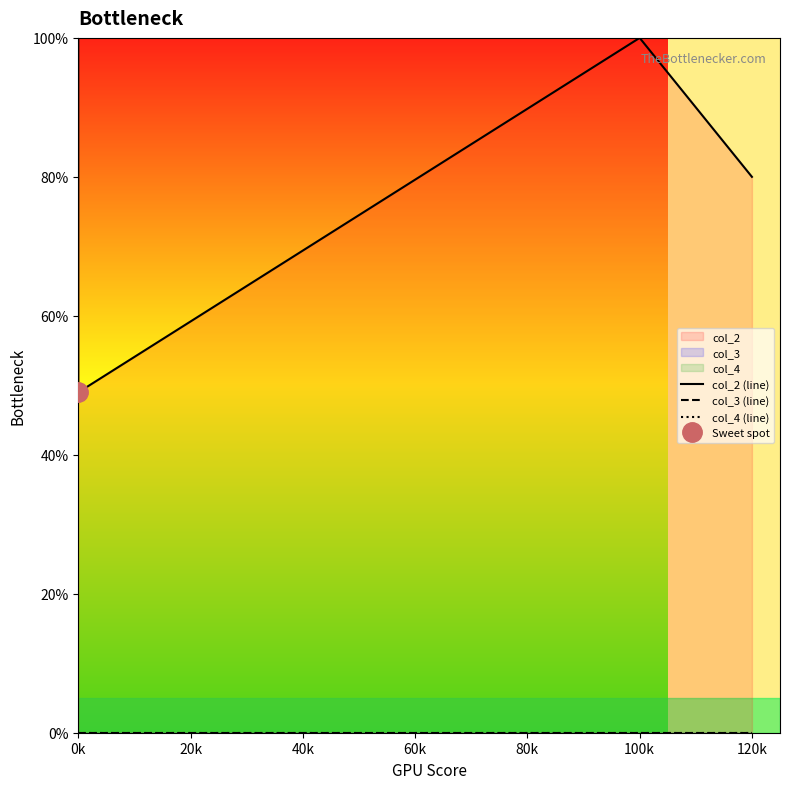

Does the chart display data point markers on the line(s)?

No